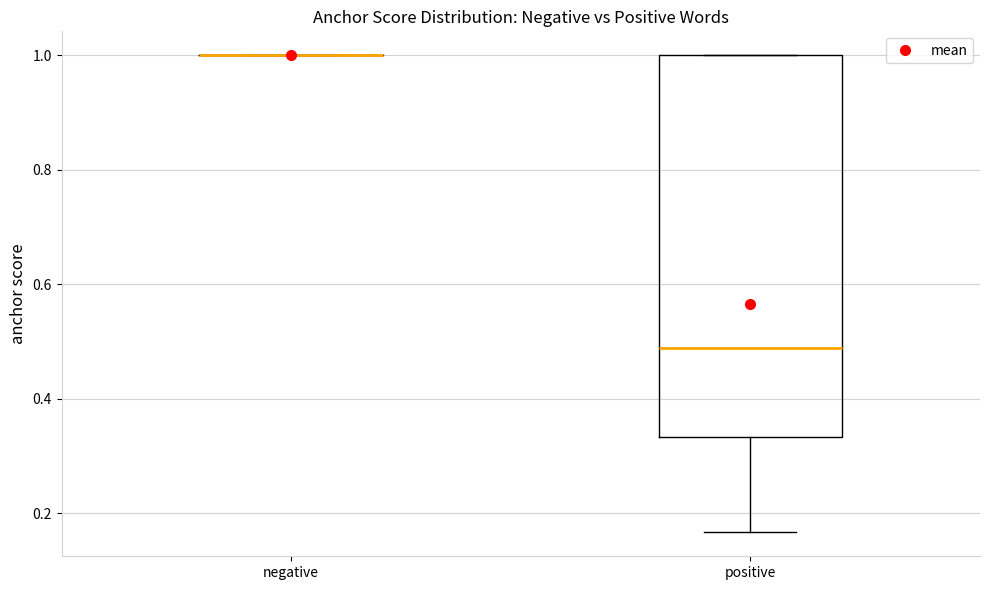

Reading left to right, transcribe this box plot: for each box, give where its median line is, the range the box spans, and where its two whiskers end, as read against the y-axis. The values are not printed on the chart, so give them approximately, as read against the axis.

negative: box collapsed to a line at 1.00, whiskers 1.00 to 1.00
positive: median 0.48, box 0.34 to 1.00, whiskers 0.16 to 1.00